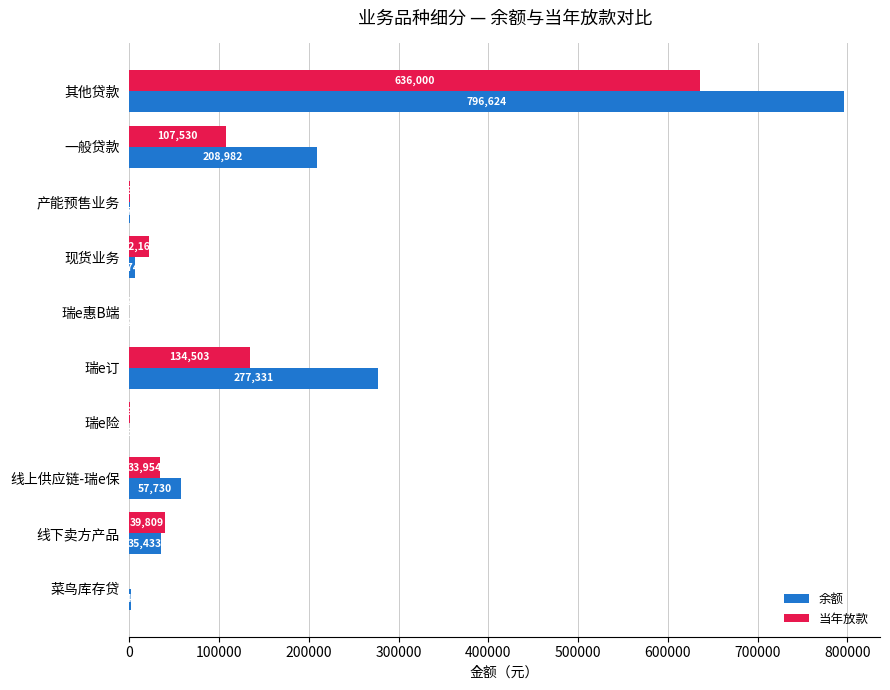

Which series changed the most between 其他贷款 and 线下卖方产品?

余额